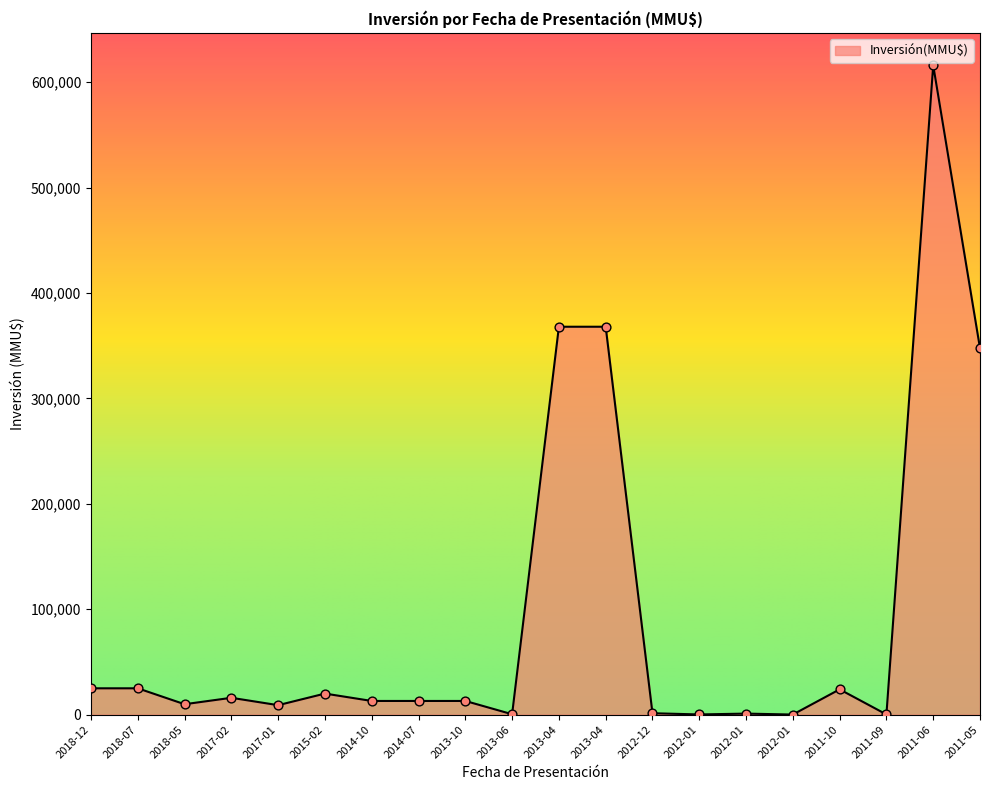

Is this an area chart (filled region under the line)?

Yes